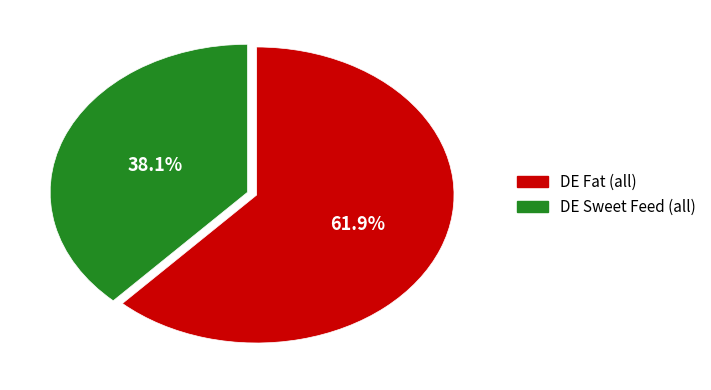

Is there any slice that represents more than half of the pie?

Yes